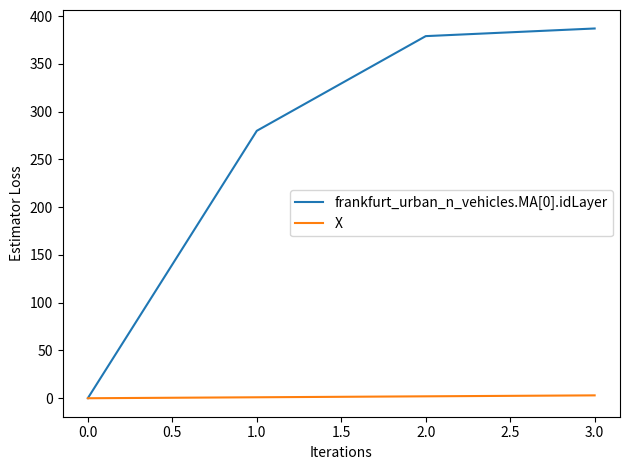

Which series has the largest range (max minus min)?

frankfurt_urban_n_vehicles.MA[0].idLayer